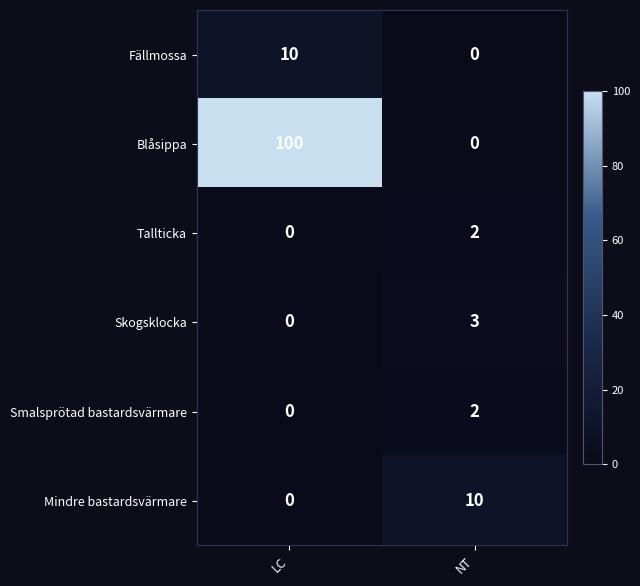

The Fällmossa series shows 0 at NT. True or false?

True